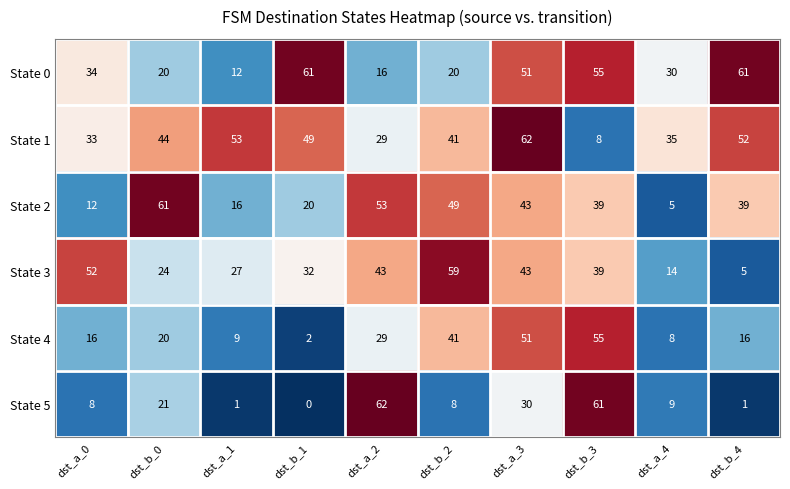

Rank the series at dst_b_1 from highest to lowest value.

State 0, State 1, State 3, State 2, State 4, State 5